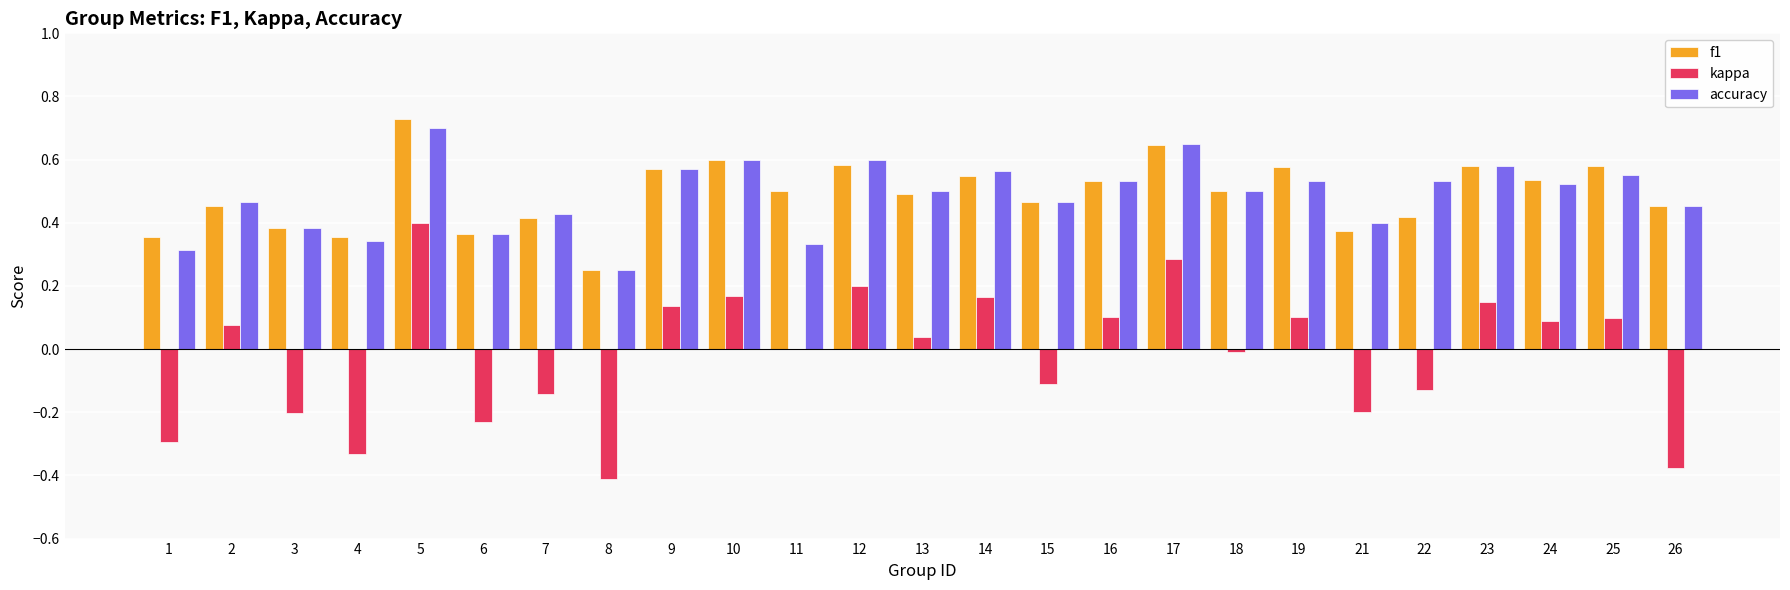

Which series changed the most between 8 and 9?

kappa